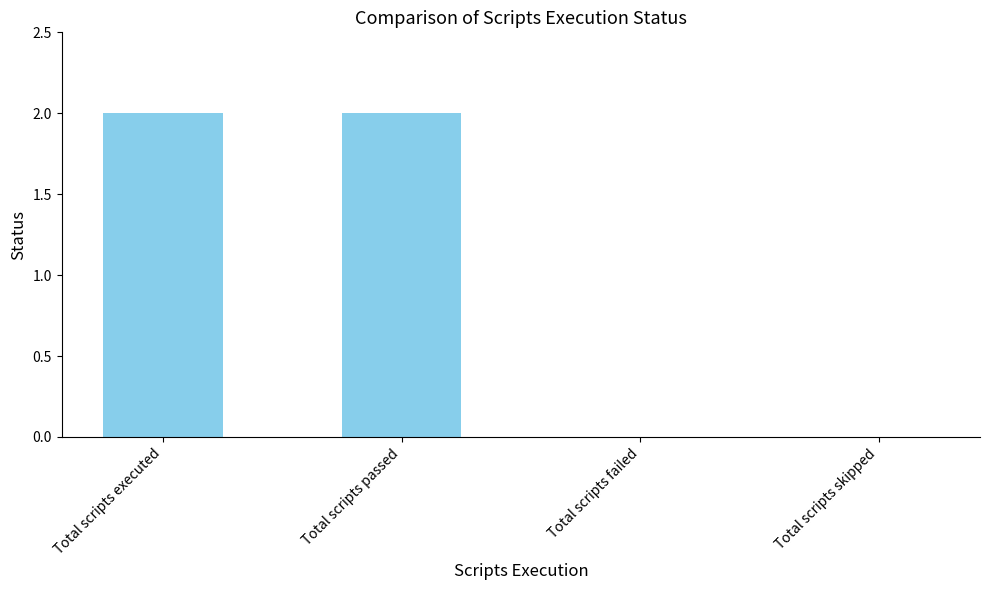

Reading right to left, list all the values displayed in this chart.

Total scripts skipped=0	Total scripts failed=0	Total scripts passed=2	Total scripts executed=2